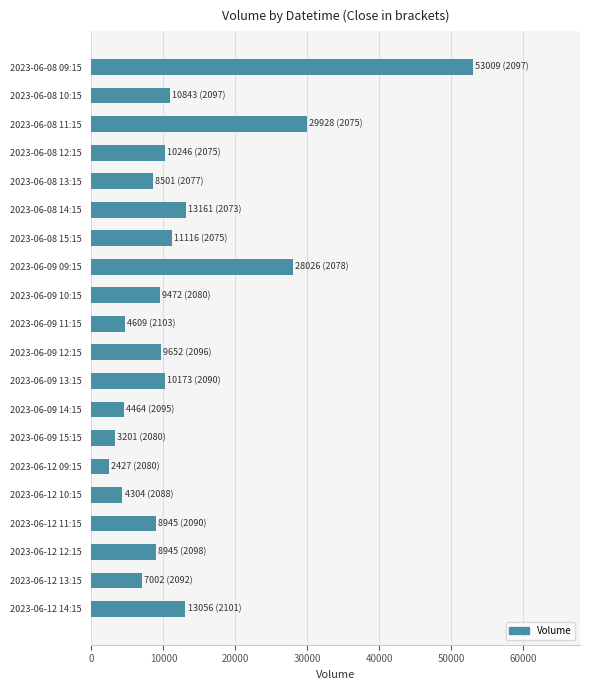

Between 2023-06-12 14:15 and 2023-06-09 13:15, which is larger?

2023-06-12 14:15